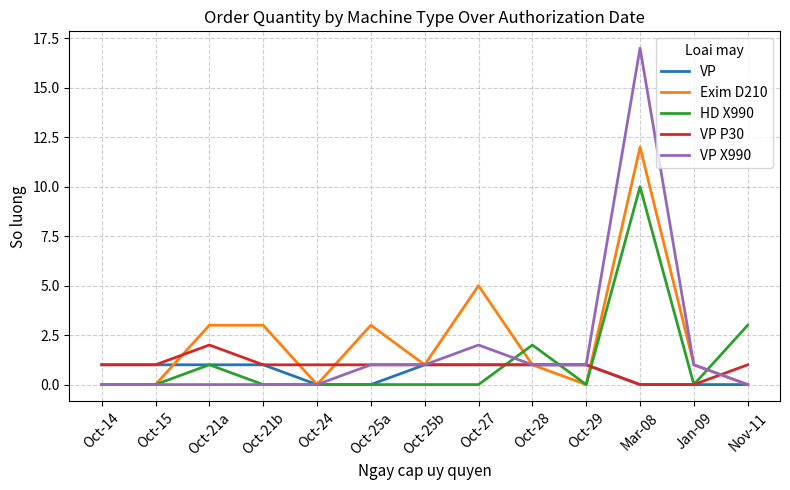

What is the total value across all series at Oct-27?

9